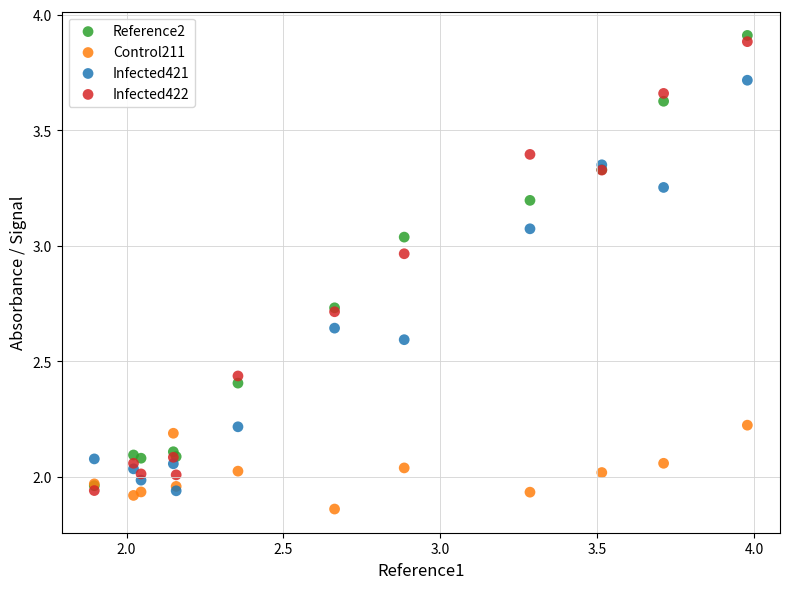

What are all the series names shown in the legend?

Reference2, Control211, Infected421, Infected422